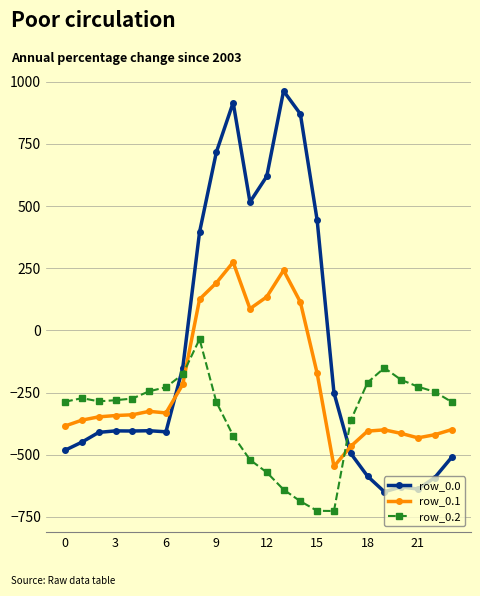

How many times do row_0.0 and row_0.1 cross each other?

2